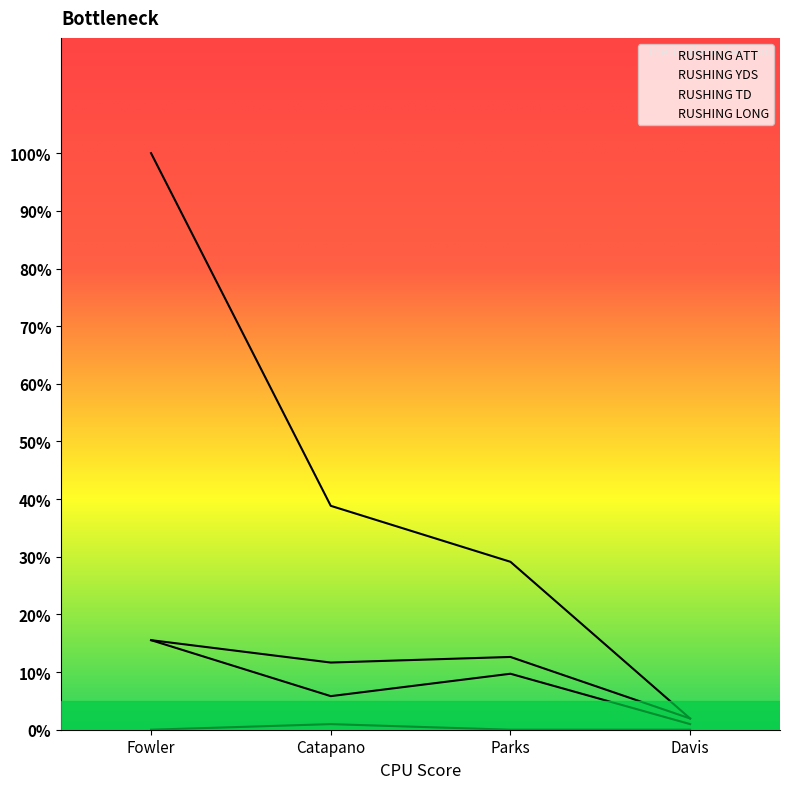

What is the lowest value of the RUSHING LONG series?

1.9